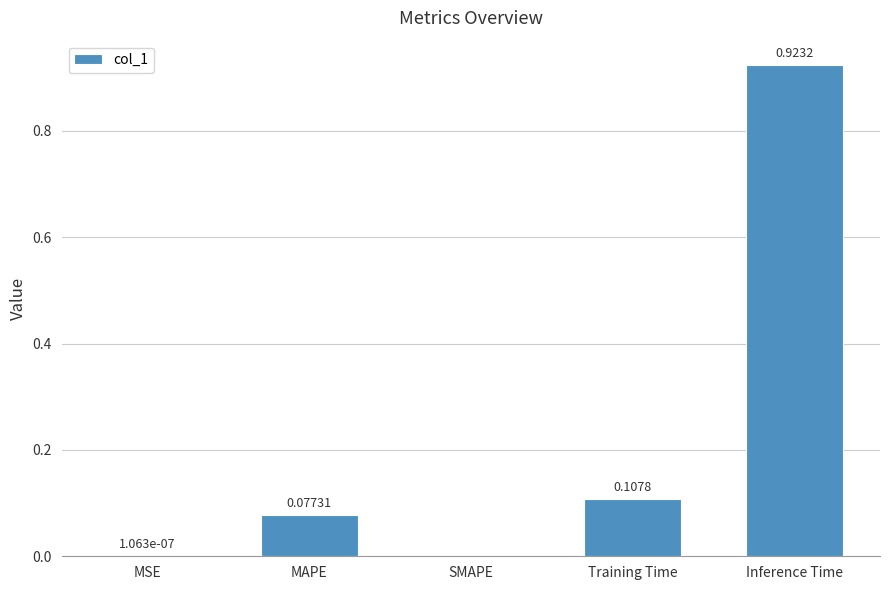

What is the sum of all values?

1.1